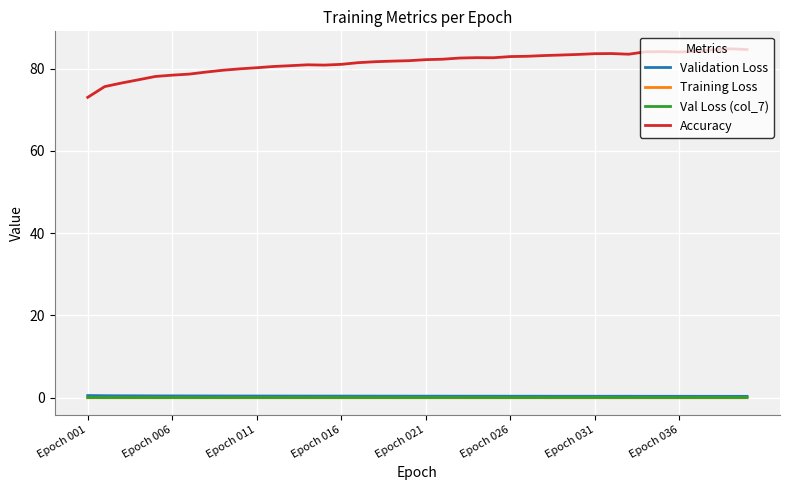

True or false: Accuracy and Validation Loss intersect in this chart.

False